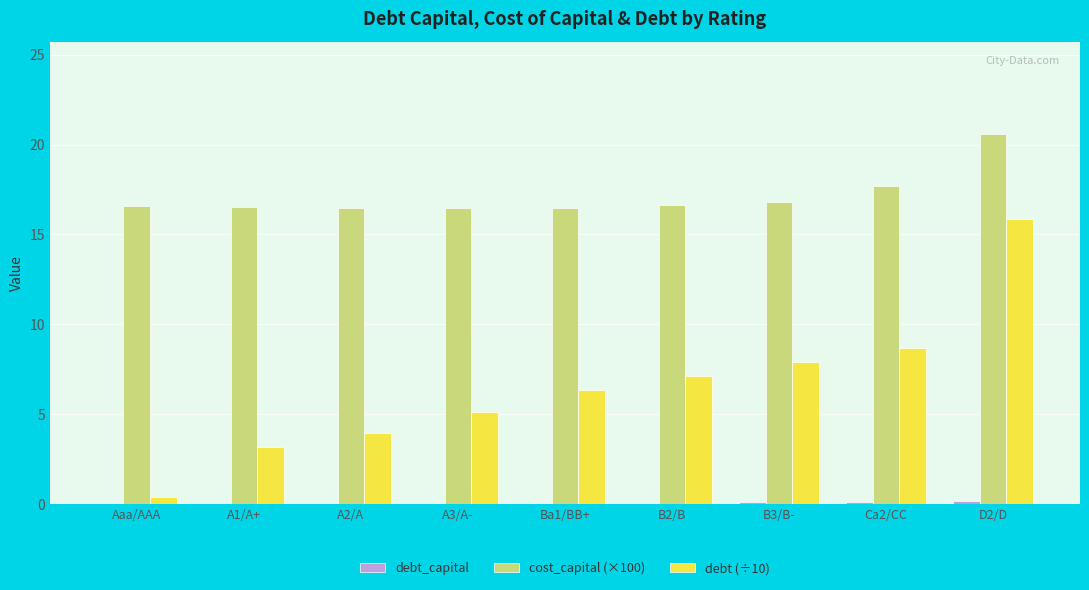

Is it true that cost_capital (×100) equals 29.1 at Aaa/AAA?

False